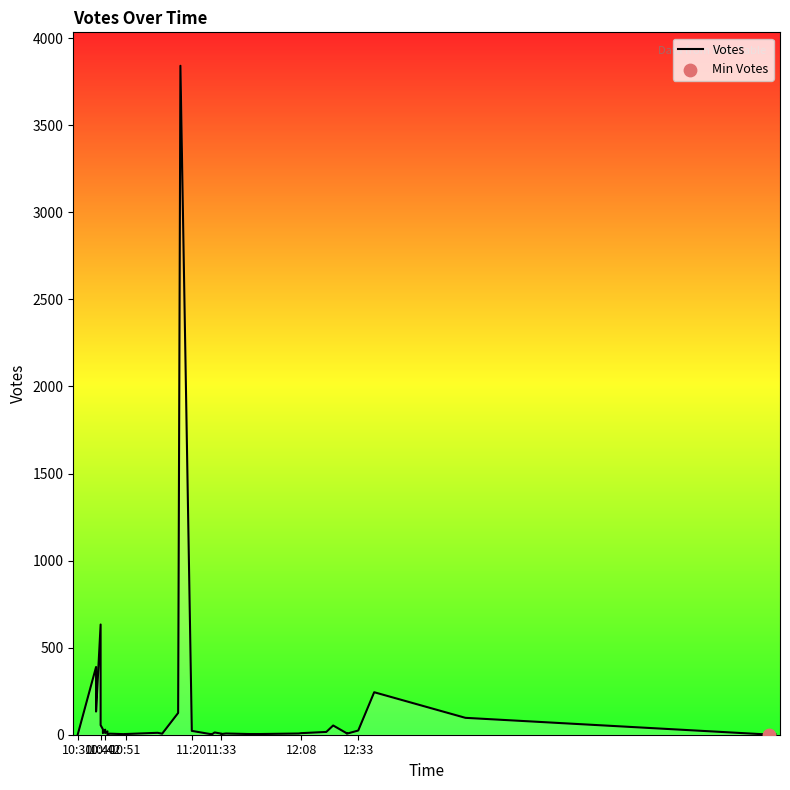

Approximately how many times larger is the value at 11:33 compared to 10:51?

1.3